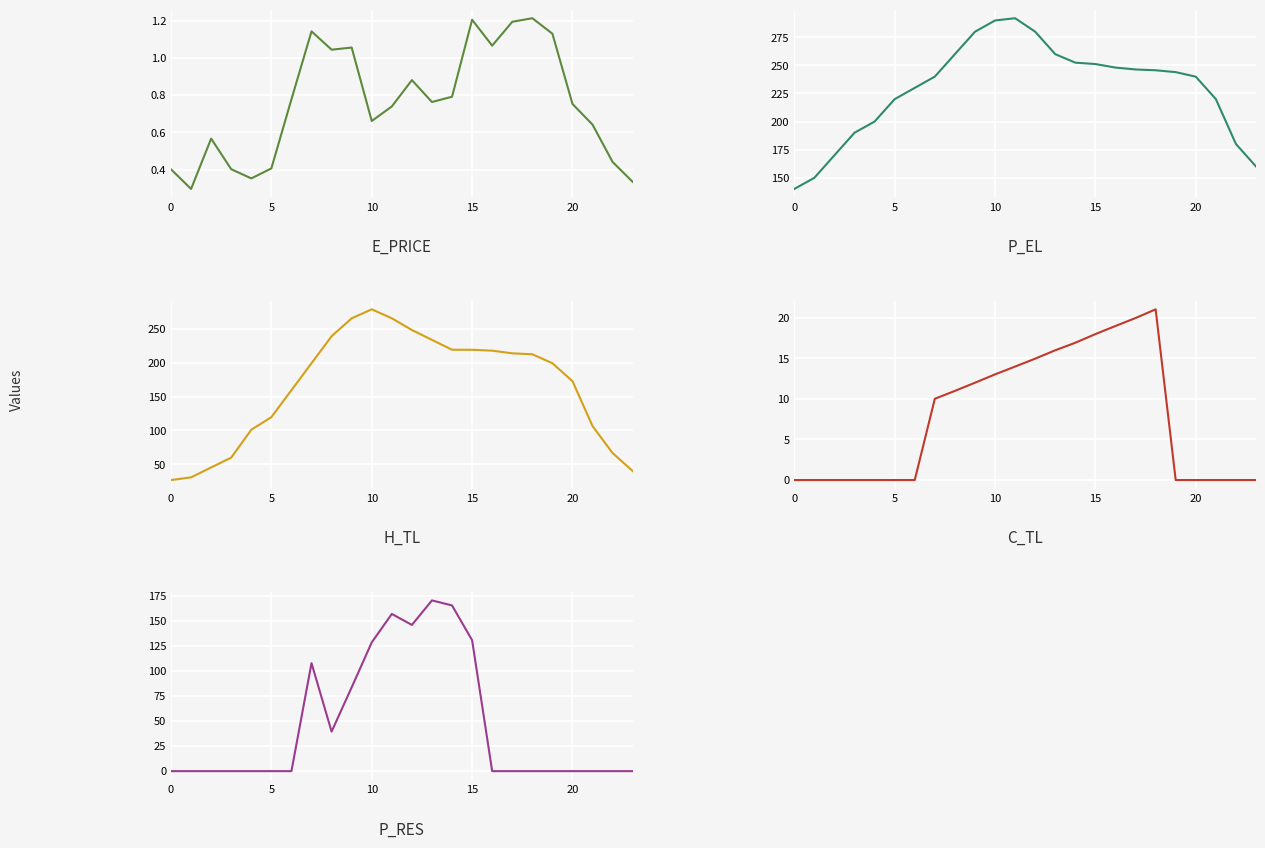

At how many categories does at least one series exceed 31?

24